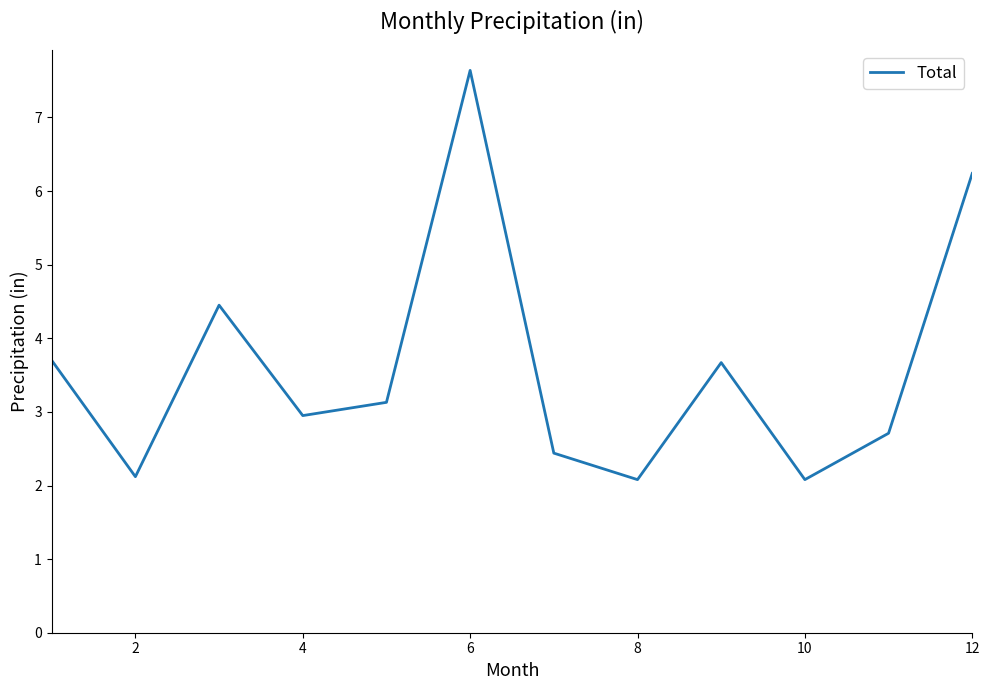

What is the greatest value displayed?

7.6